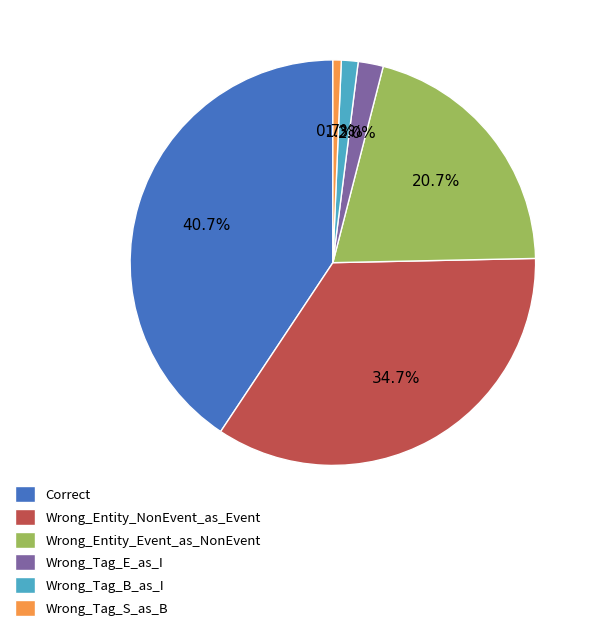

Is Correct the majority of the pie?

No